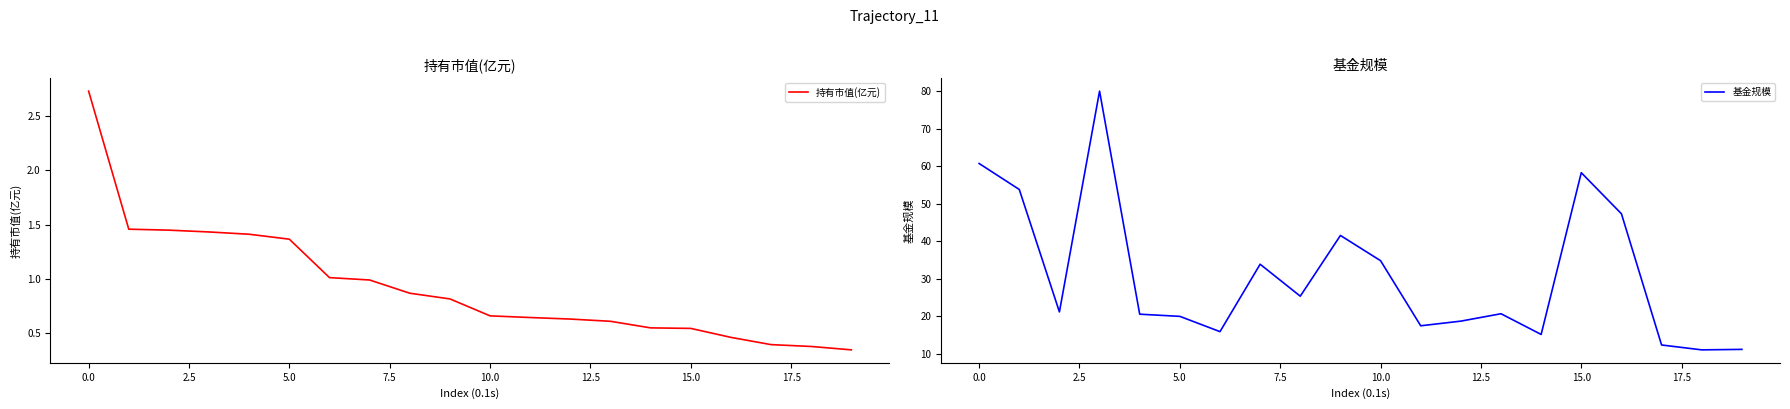

How many values in the 基金规模 series exceed 21?

10